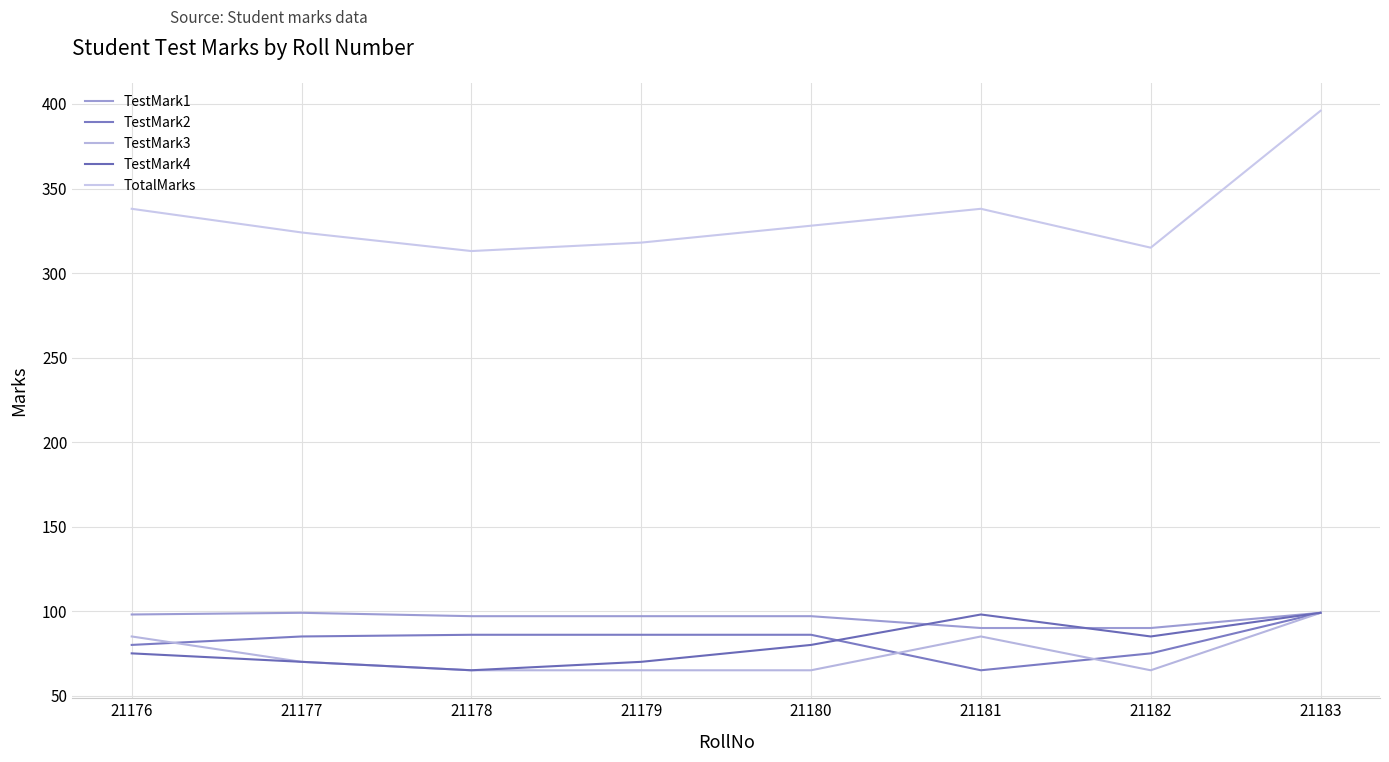

Does the chart have visible grid lines?

Yes